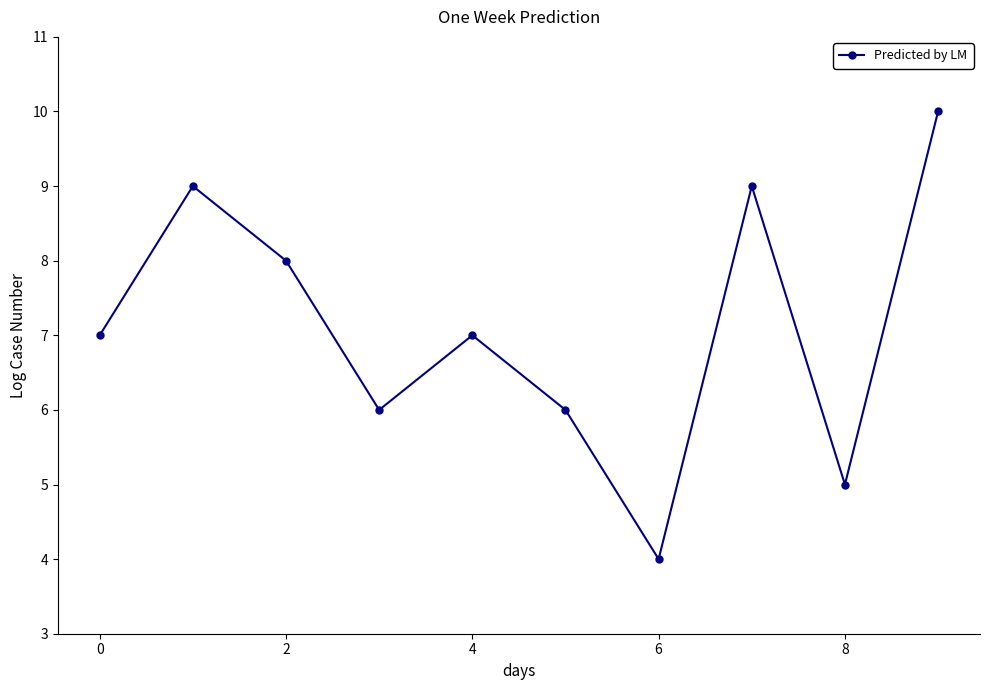

What is the greatest value displayed?

10